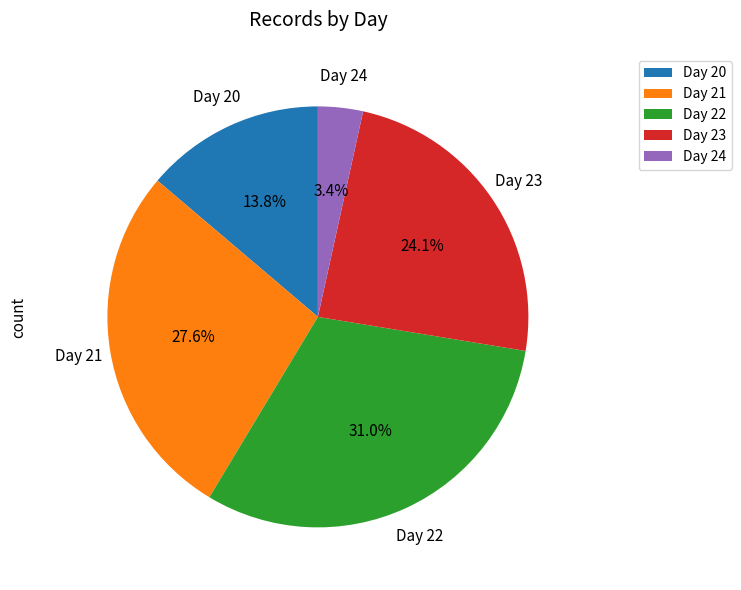

Count the number of slices in the pie.

5